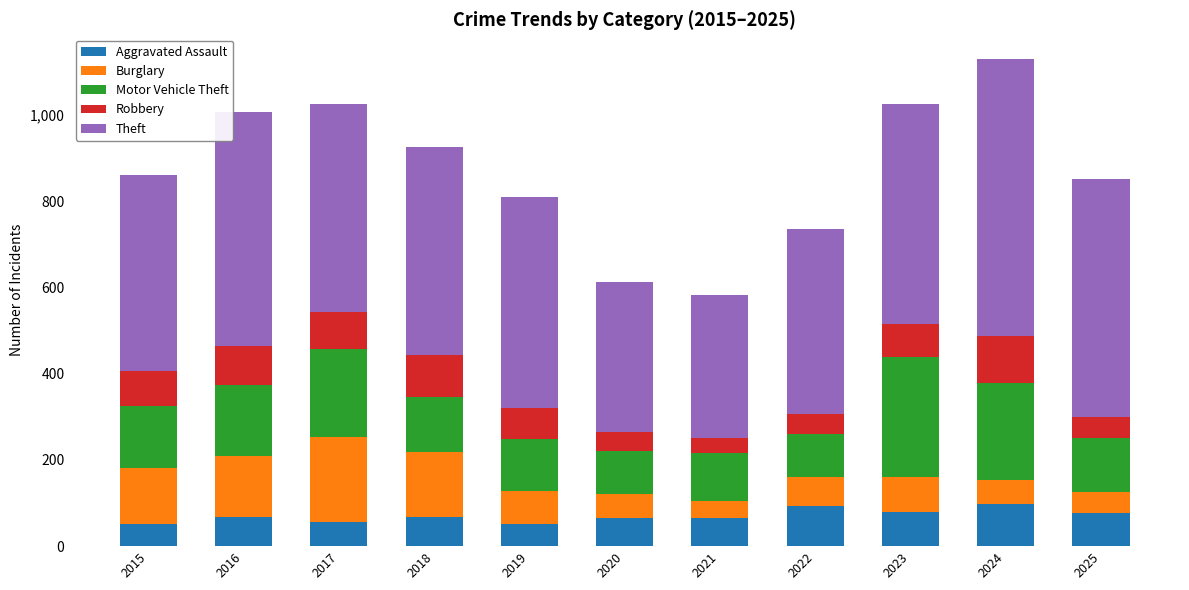

What is the total value across all series at 2024?

1130